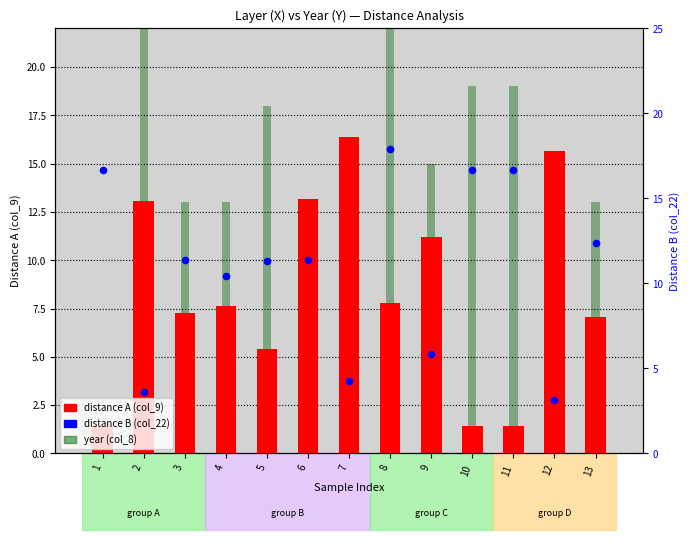

Is the value of year (col_8) at 4 greater than the value of distance A (col_9) at 8?

Yes